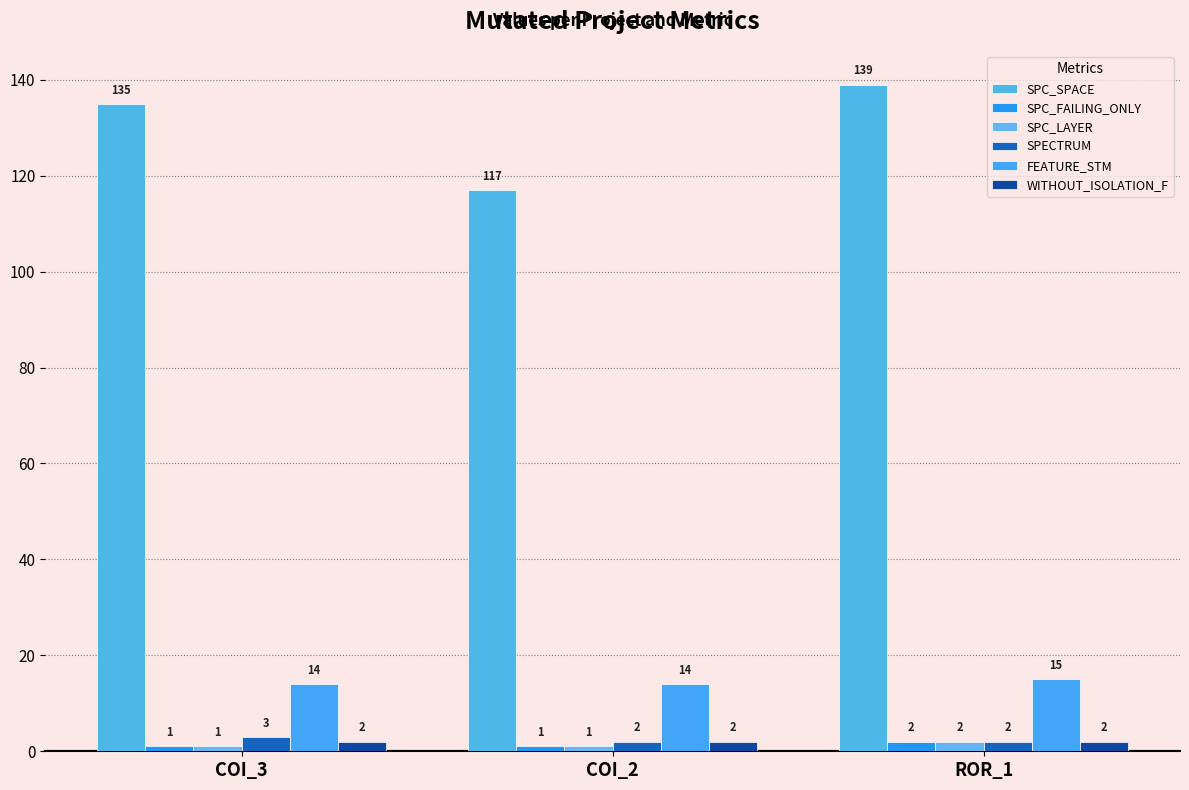

Reading left to right, extract all data points from this chart.

SPC_SPACE: COI_3=135	COI_2=117	ROR_1=139
SPC_FAILING_ONLY: COI_3=1	COI_2=1	ROR_1=2
SPC_LAYER: COI_3=1	COI_2=1	ROR_1=2
SPECTRUM: COI_3=3	COI_2=2	ROR_1=2
FEATURE_STM: COI_3=14	COI_2=14	ROR_1=15
WITHOUT_ISOLATION_F: COI_3=2	COI_2=2	ROR_1=2